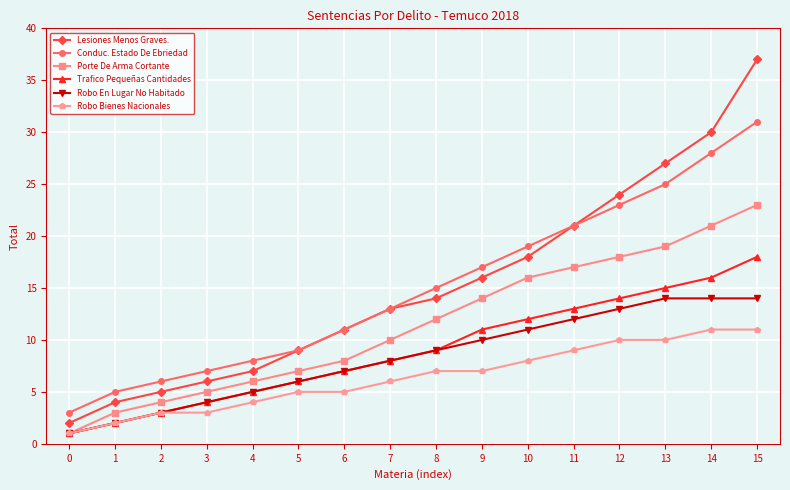

Reading left to right, transcribe all the data shown in this chart.

Lesiones Menos Graves.: 2	4	5	6	7	9	11	13	14	16	18	21	24	27	30	37
Conduc. Estado De Ebriedad: 3	5	6	7	8	9	11	13	15	17	19	21	23	25	28	31
Porte De Arma Cortante: 1	3	4	5	6	7	8	10	12	14	16	17	18	19	21	23
Trafico Pequeñas Cantidades: 1	2	3	4	5	6	7	8	9	11	12	13	14	15	16	18
Robo En Lugar No Habitado: 1	2	3	4	5	6	7	8	9	10	11	12	13	14	14	14
Robo Bienes Nacionales: 1	2	3	3	4	5	5	6	7	7	8	9	10	10	11	11